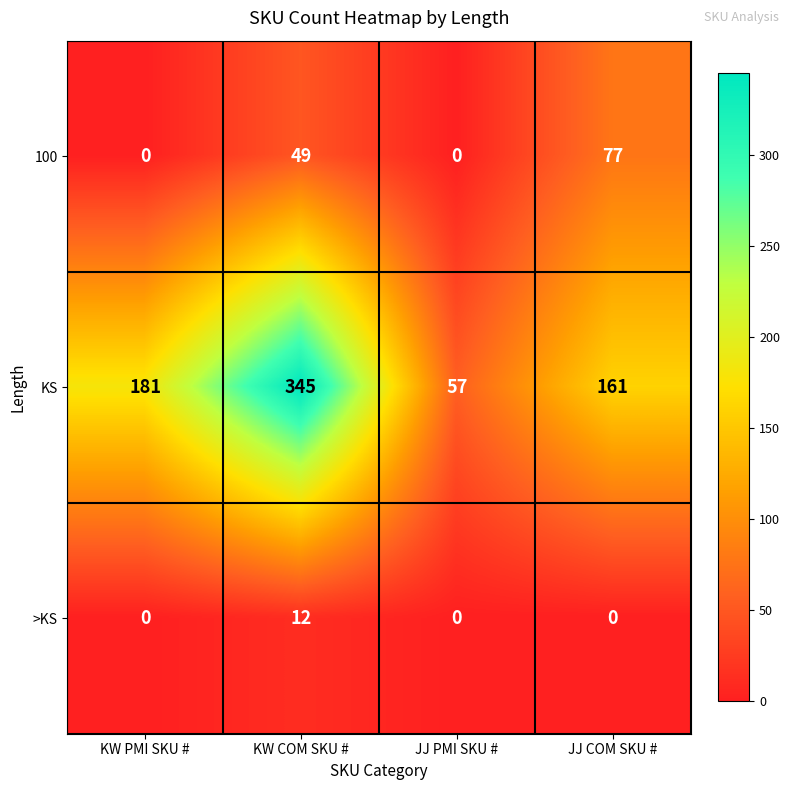

Between KW COM SKU # and JJ PMI SKU #, which series saw the biggest shift?

KS